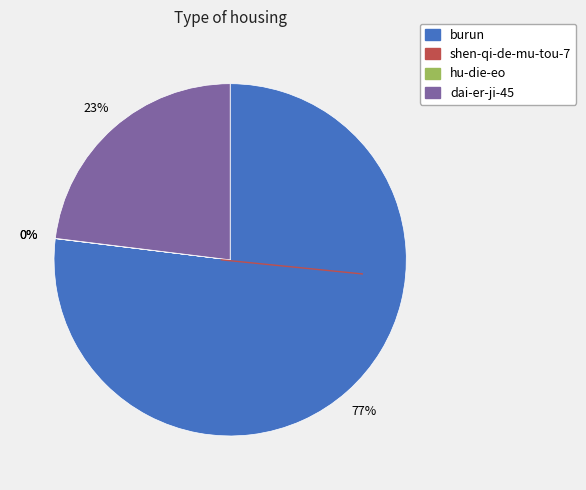

Which category has the biggest portion of the pie?

burun